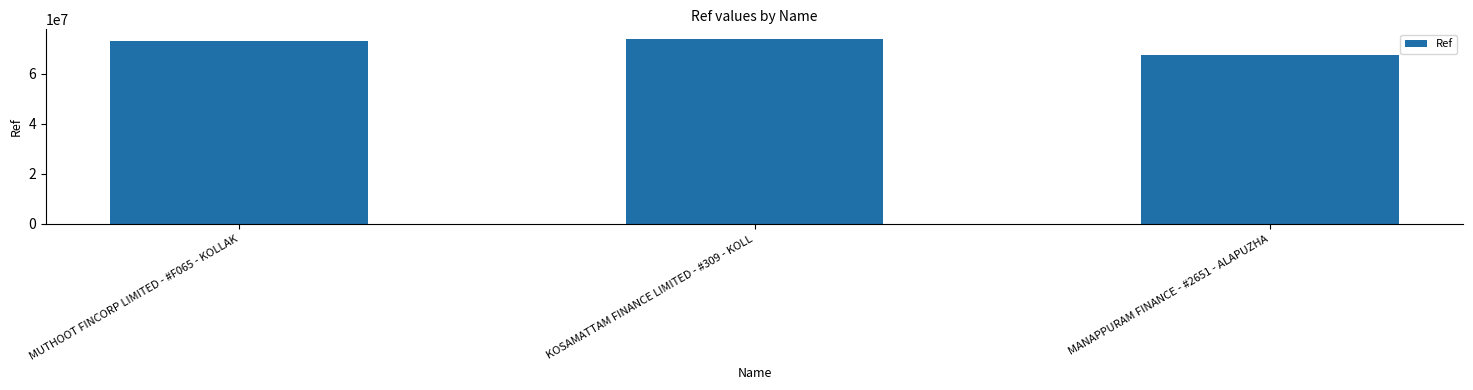

Are the bars grouped side by side (vs. stacked)?

No